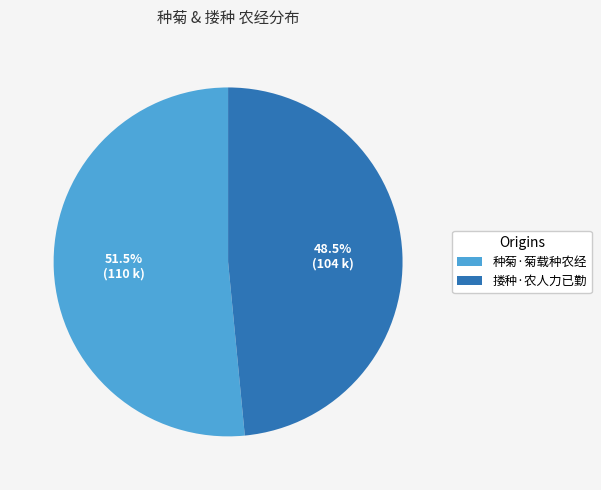

To the nearest percent, what is the average slice percentage?

50%